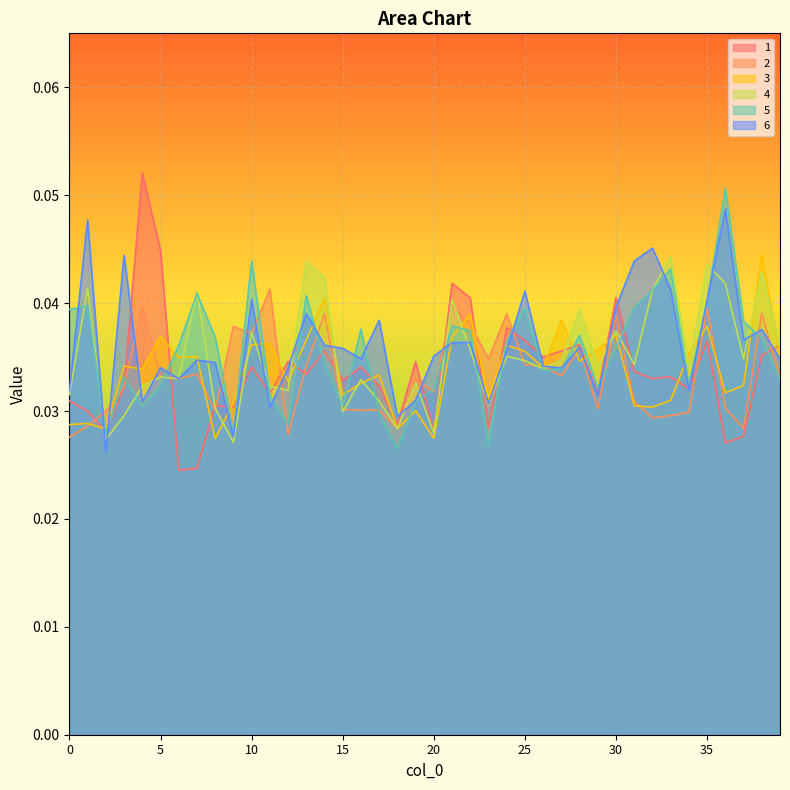

Rank the series at 35 from lowest to highest value.

1, 3, 2, 5, 6, 4